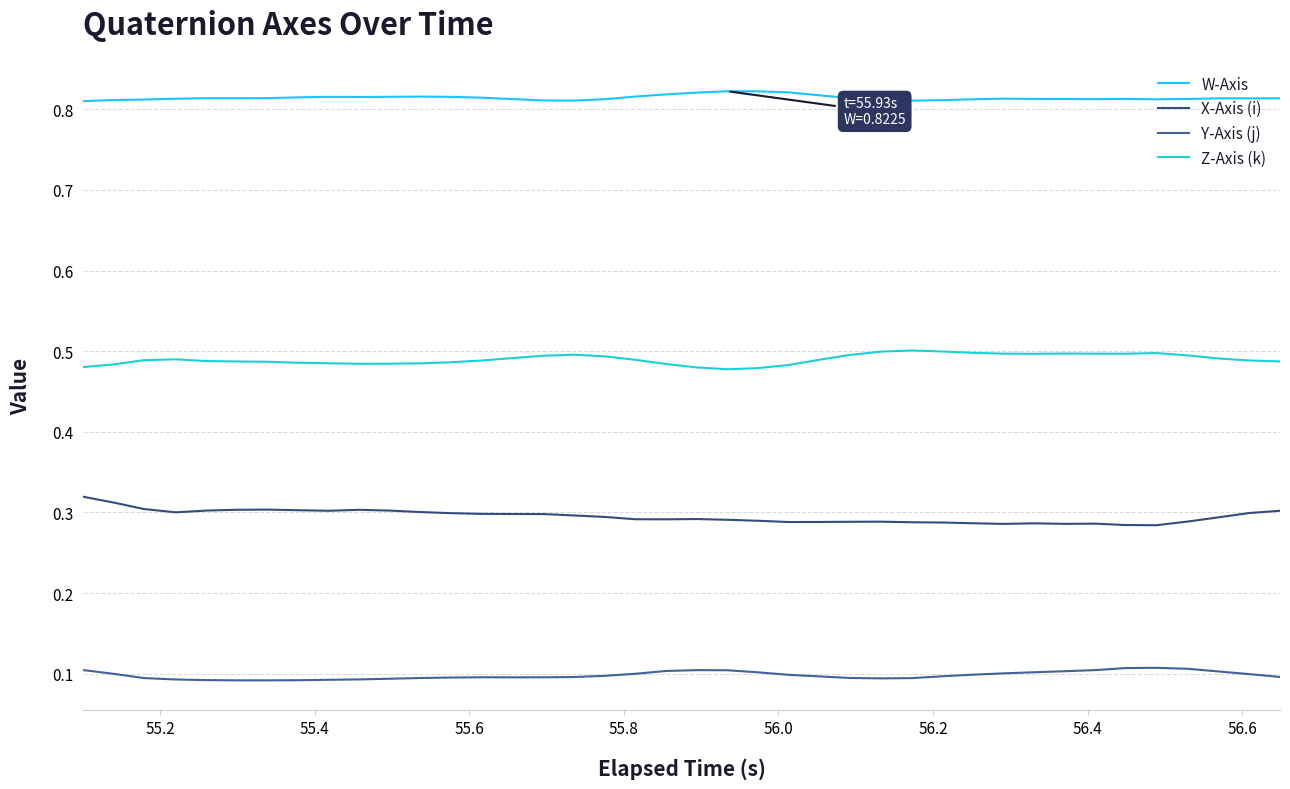

Which series has the largest total across all categories?

W-Axis